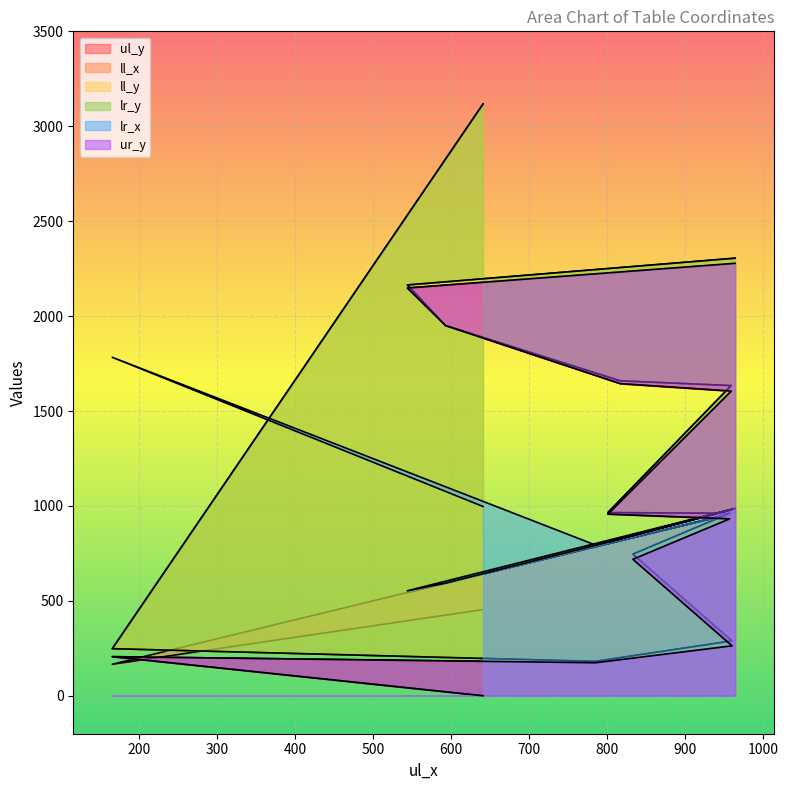

What is the total value across all series at 166?

2857